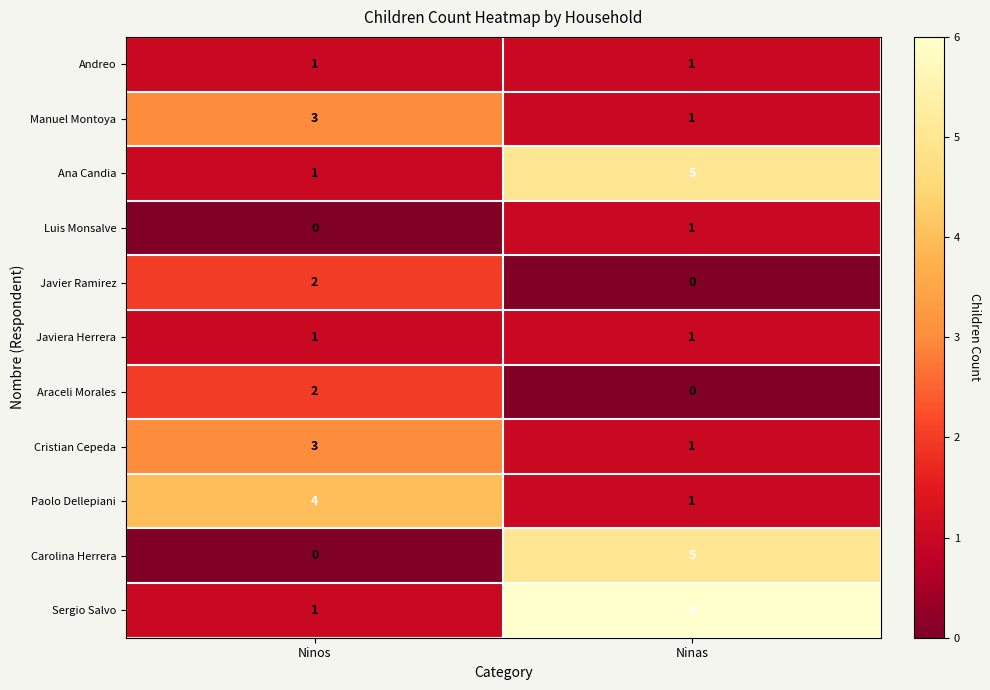

What is the sum of all Carolina Herrera values?

5